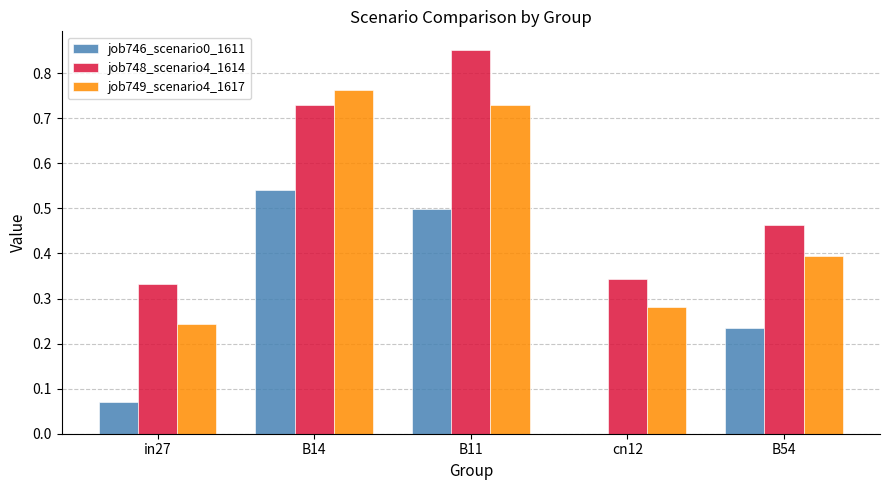

What is the sum of the job749_scenario4_1617 values at B11 and B54?

1.1